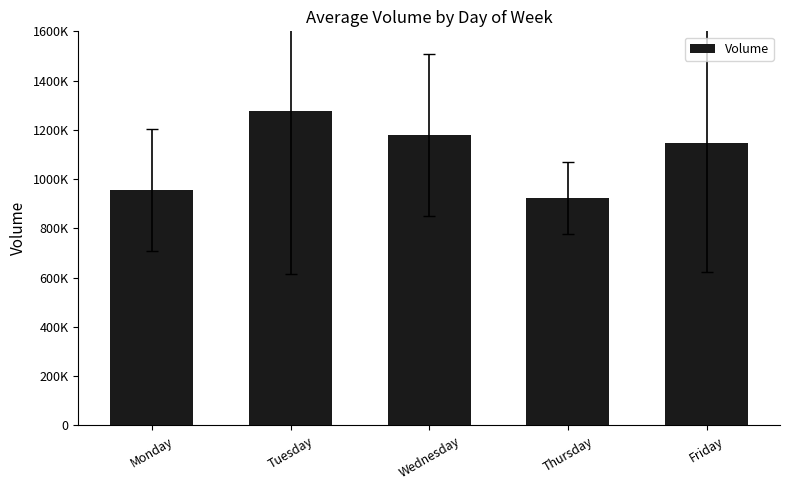

What is the sum of all values?

5480074.8